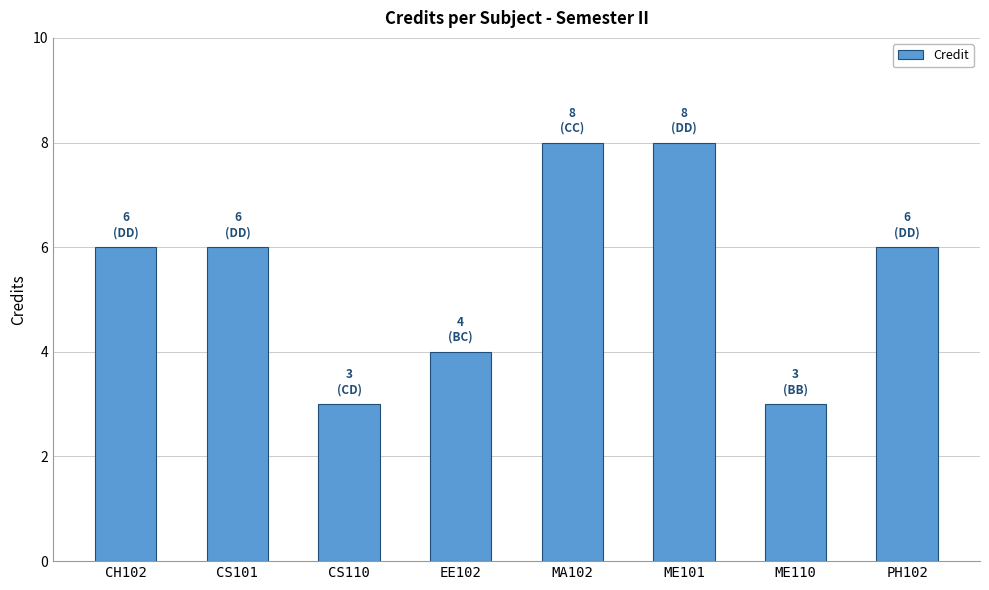

What is the sum of the values at CS101 and EE102?

10